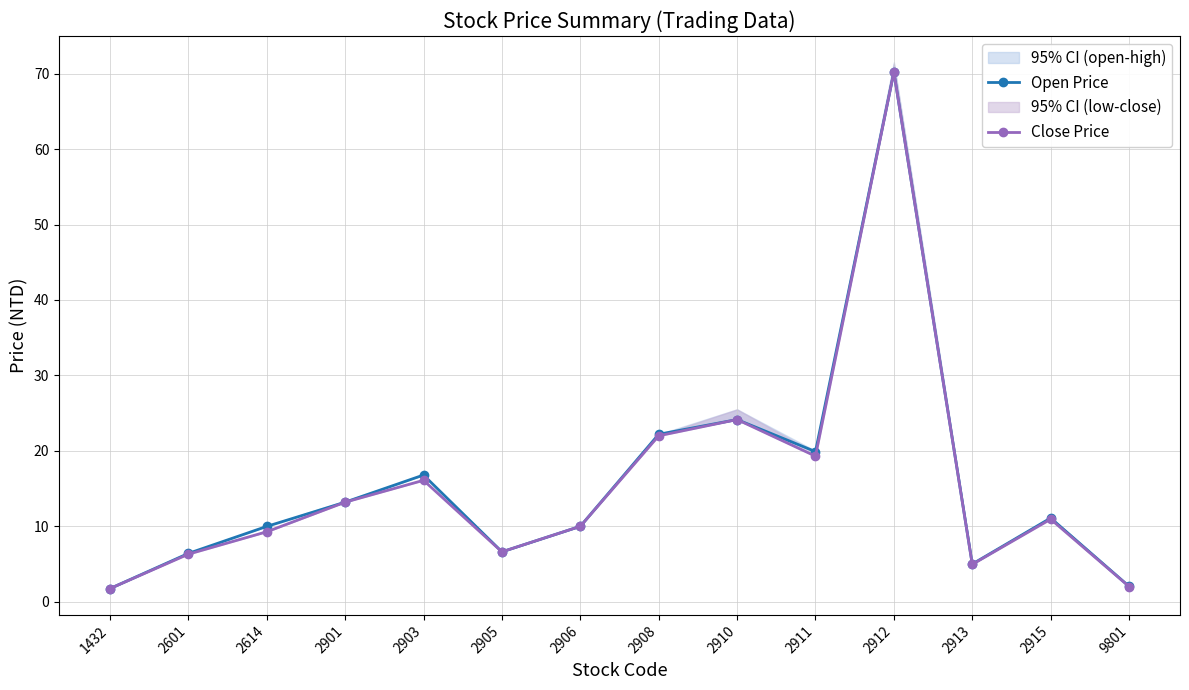

The Open Price series shows 10.6 at 2911. True or false?

False